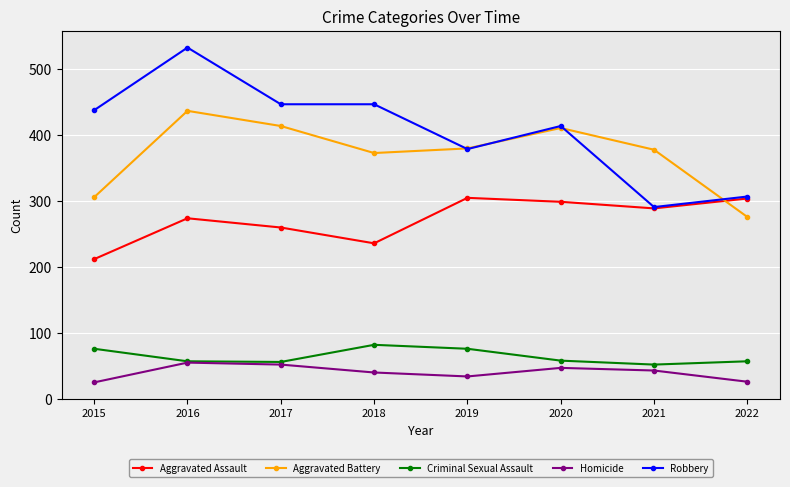

Rank the series by their maximum value, from highest to lowest.

Robbery, Aggravated Battery, Aggravated Assault, Criminal Sexual Assault, Homicide